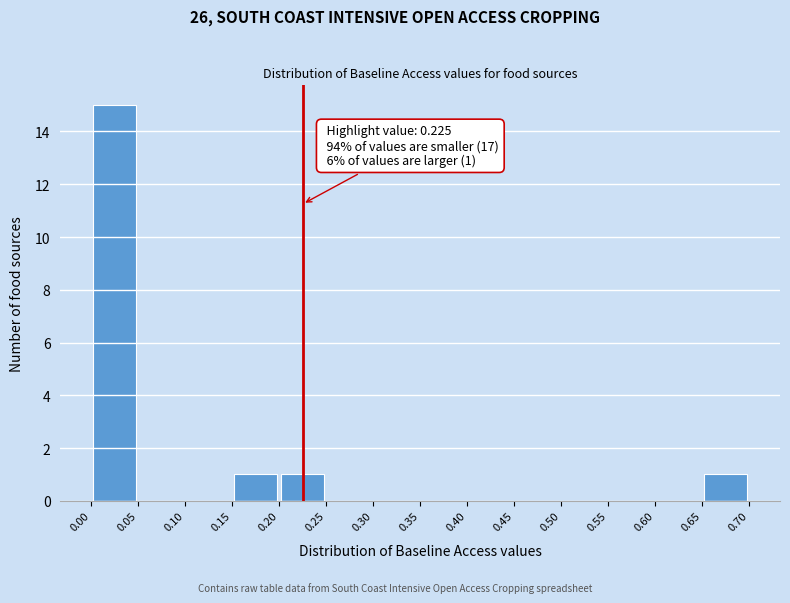

Which range on the x-axis has the tallest bar?

0.00 to 0.05